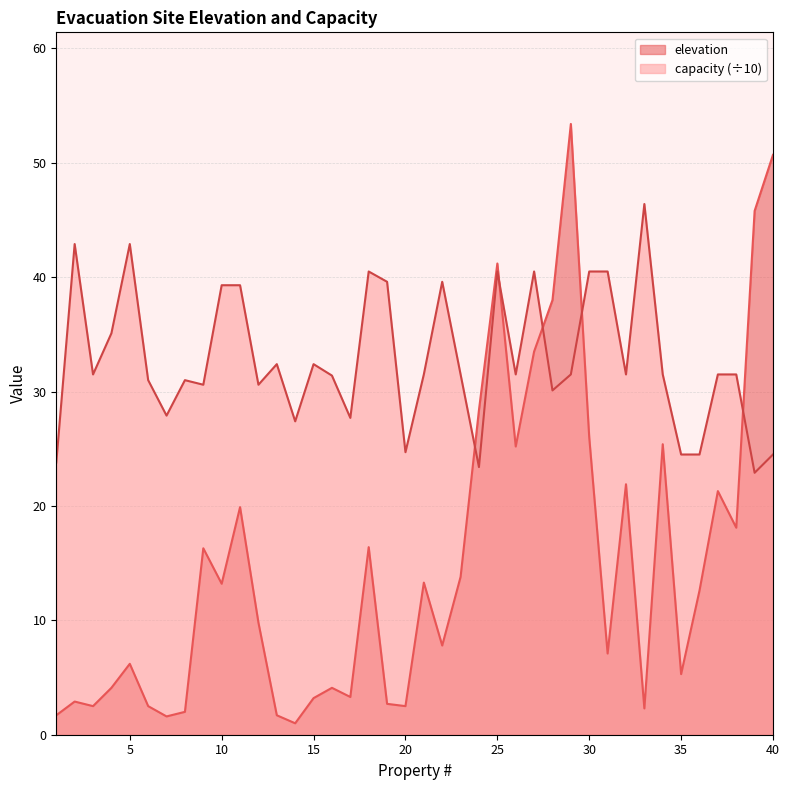

What is the maximum value shown in the chart?

53.4